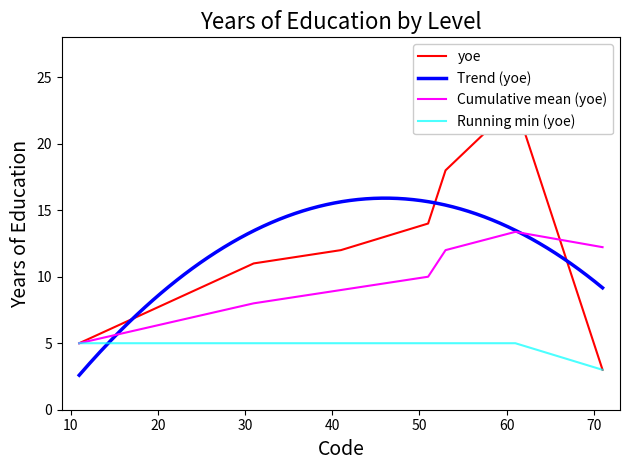

Approximately how many times larger is the value at 11 compared to 53?

0.3